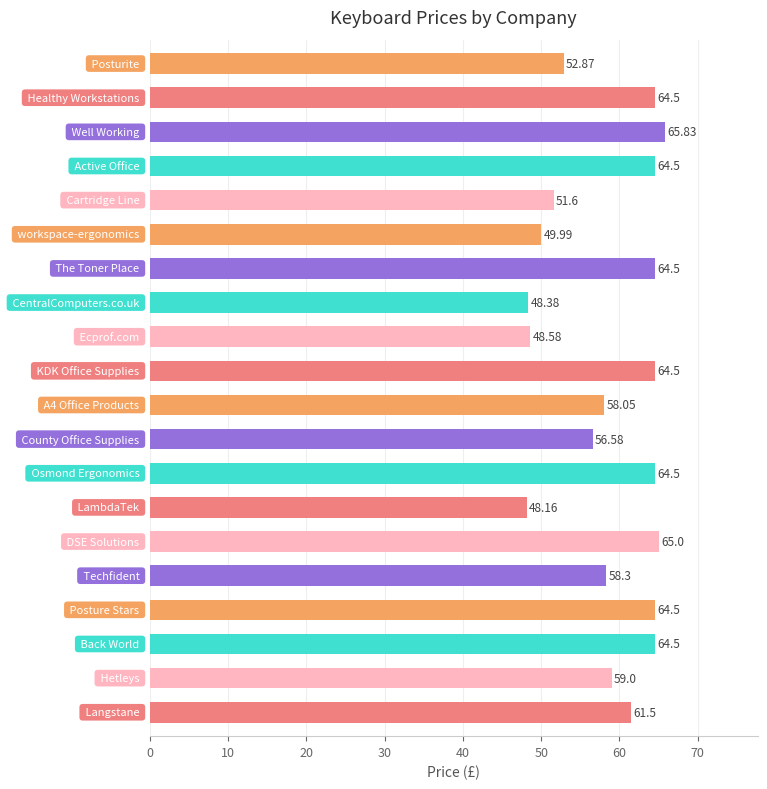

Does the chart contain any negative values?

No